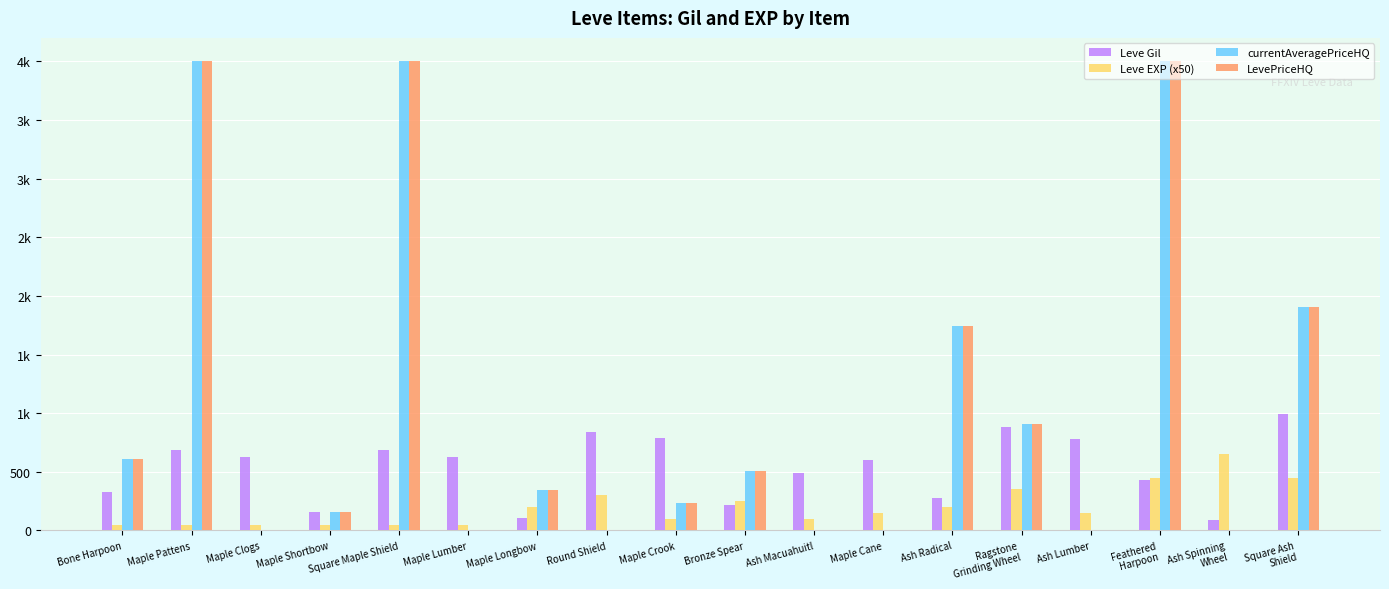

What are all the series names shown in the legend?

Leve Gil, Leve EXP (x50), currentAveragePriceHQ, LevePriceHQ